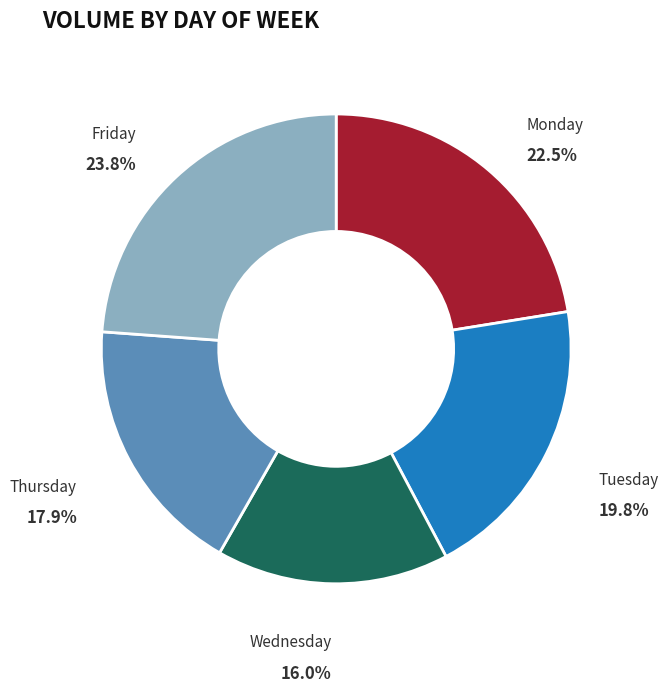

Is Friday the majority of the pie?

No